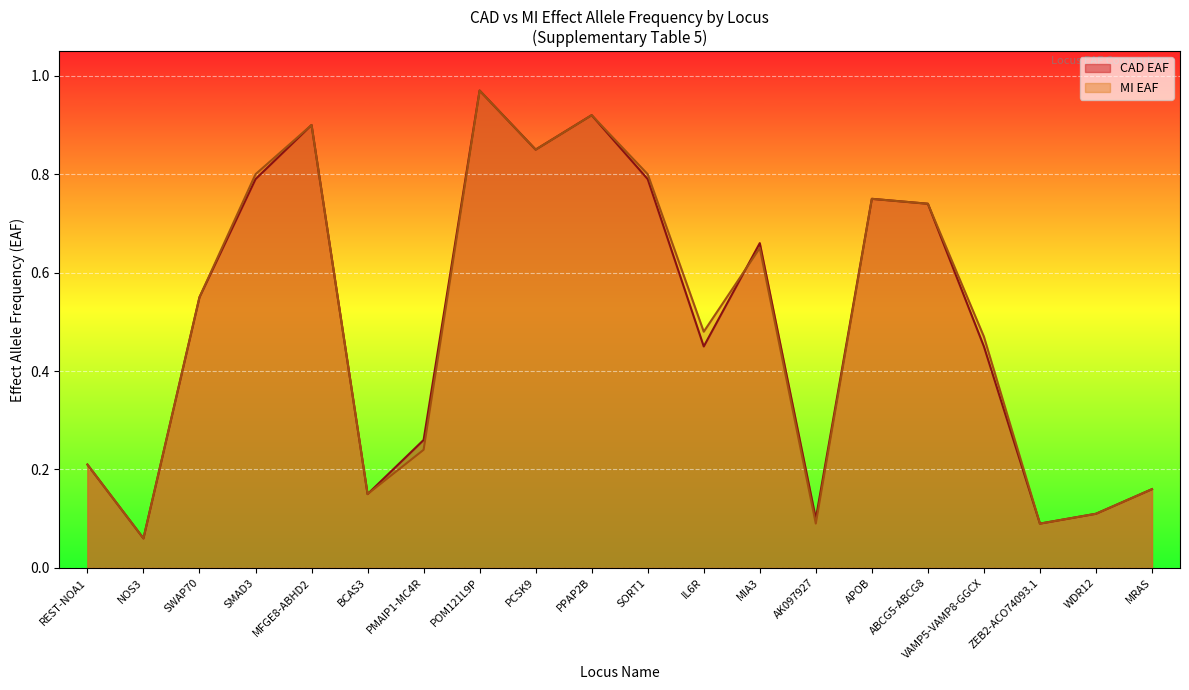

How many distinct data groups are displayed?

2